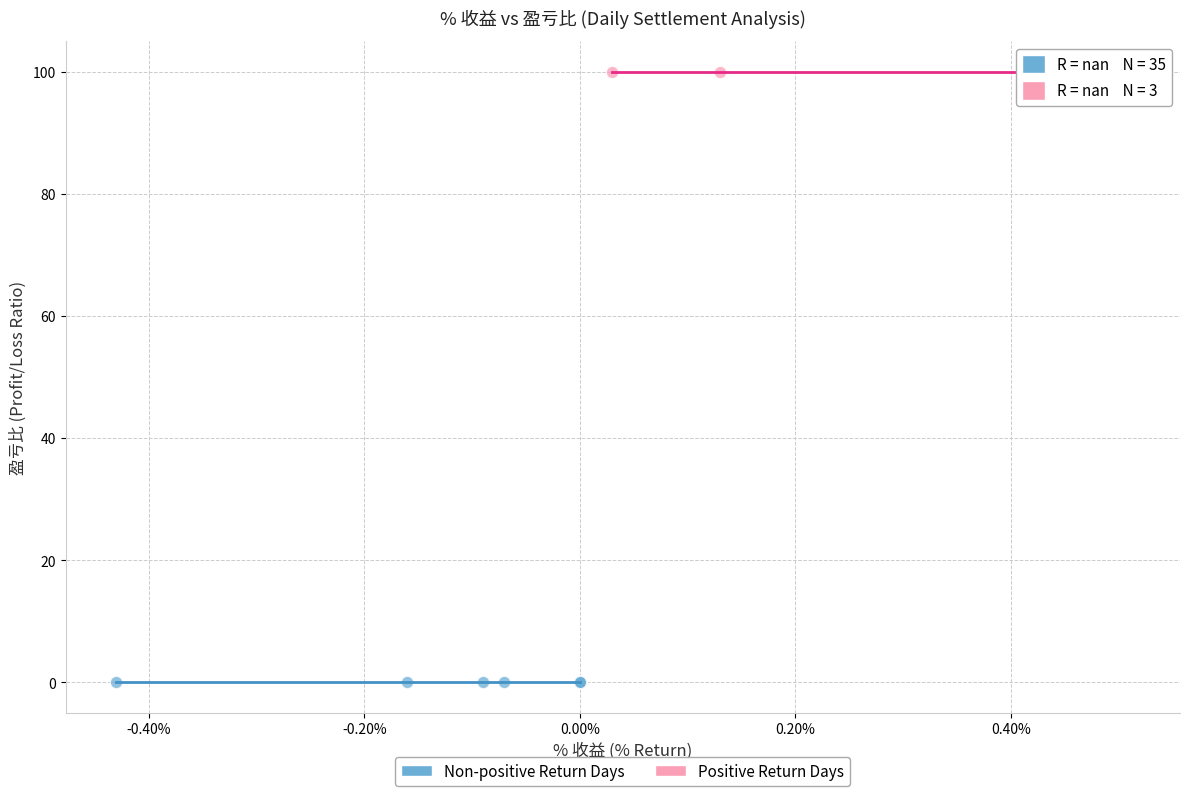

Which series contains the lowest Y value?

Non-positive Return Days